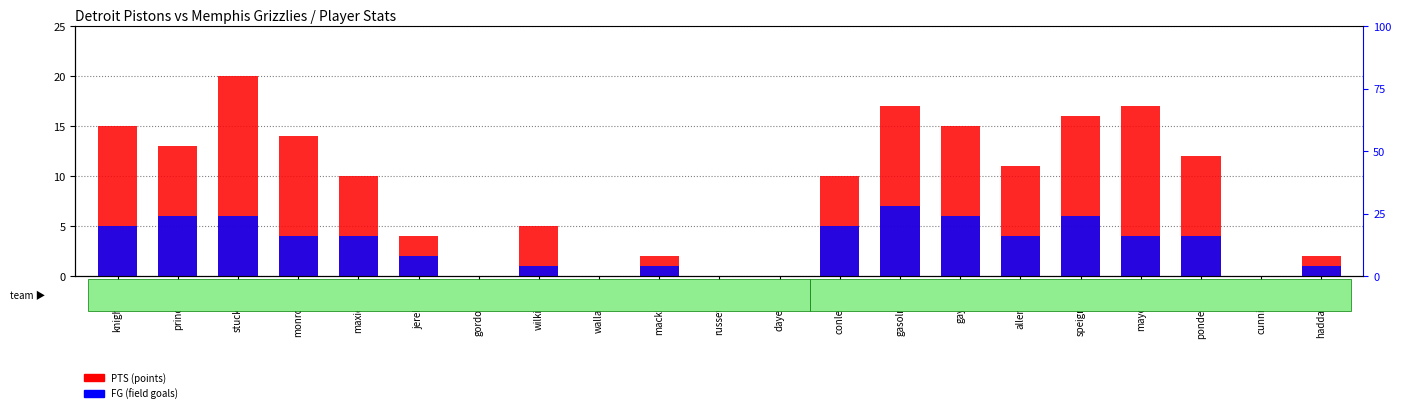

What is the value of the FG (field goals) bar at the 6th from the left?

2